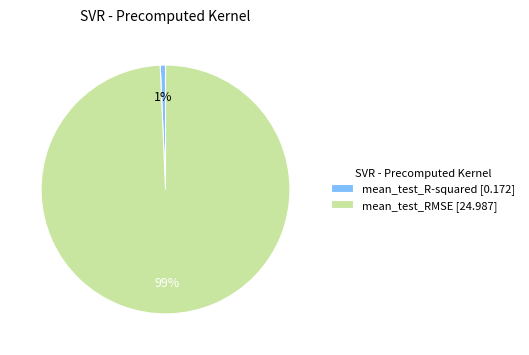

Count the number of slices in the pie.

2